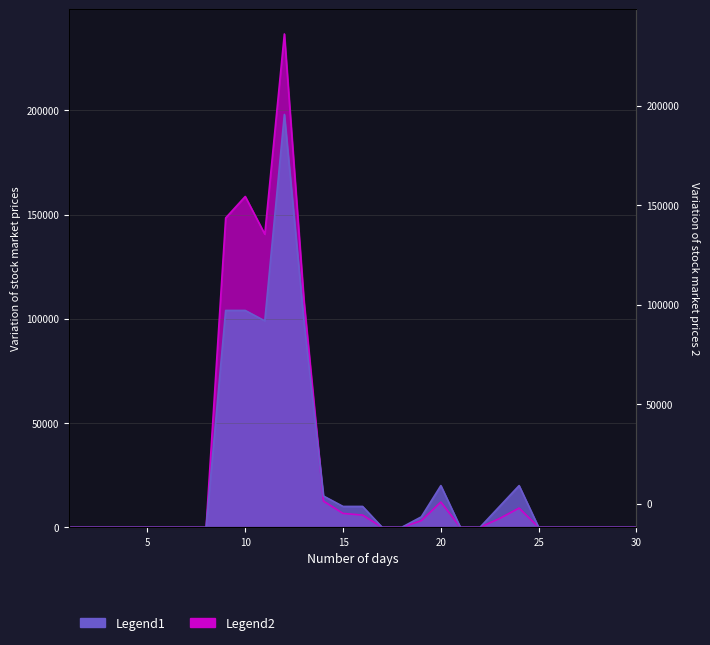

Rank the series by their average value, from lowest to highest.

Legend1, Legend2